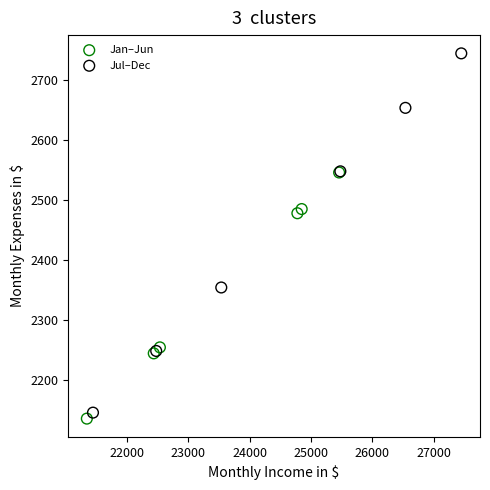

Which series reaches the maximum Y coordinate?

Jul–Dec